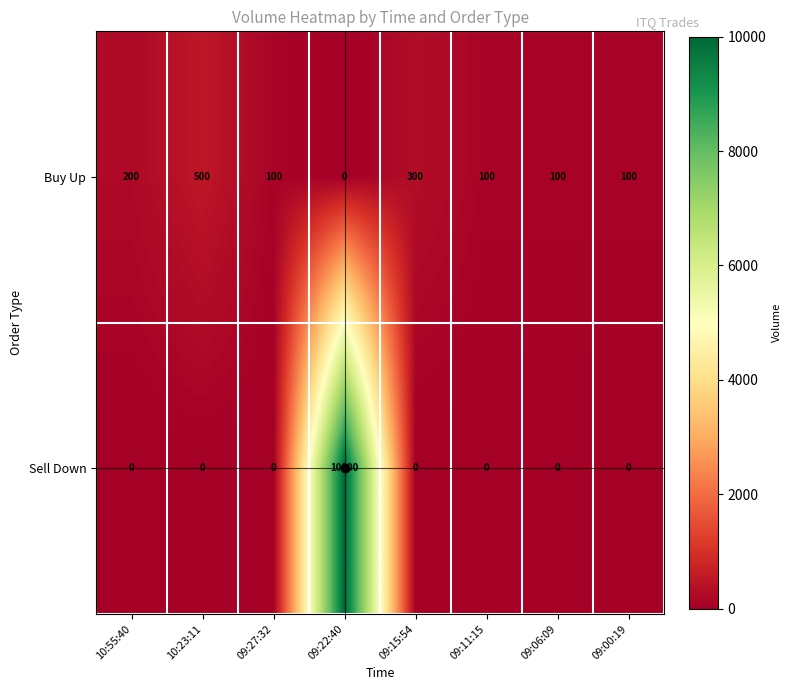

At 09:27:32, list the series in order from smallest to largest.

Sell Down, Buy Up